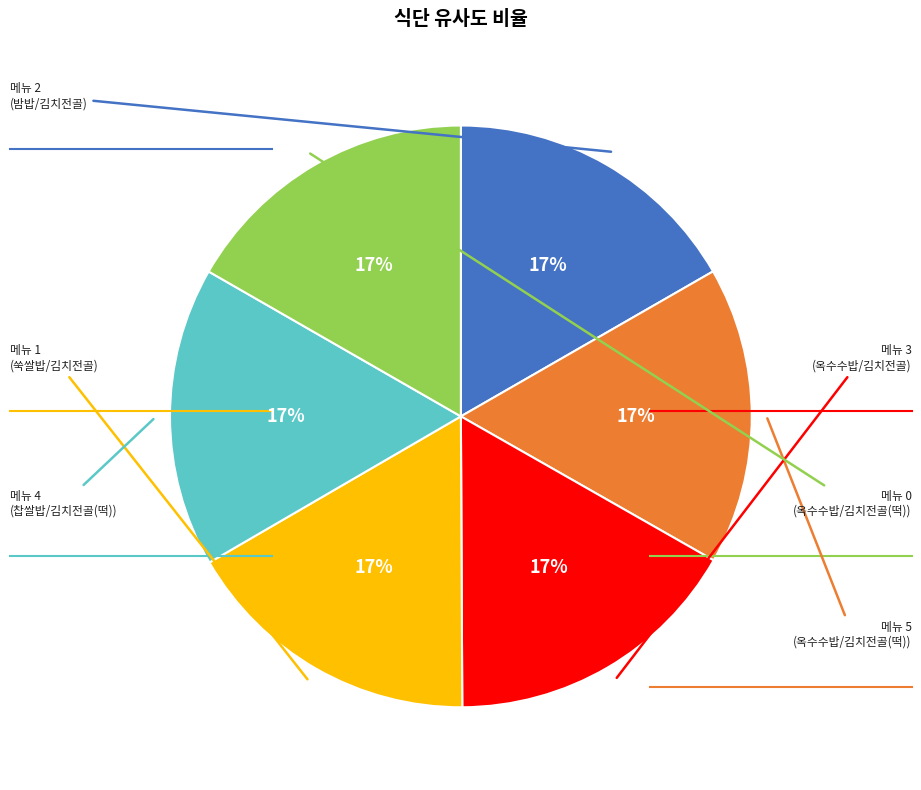

How many slices are in this pie chart?

6